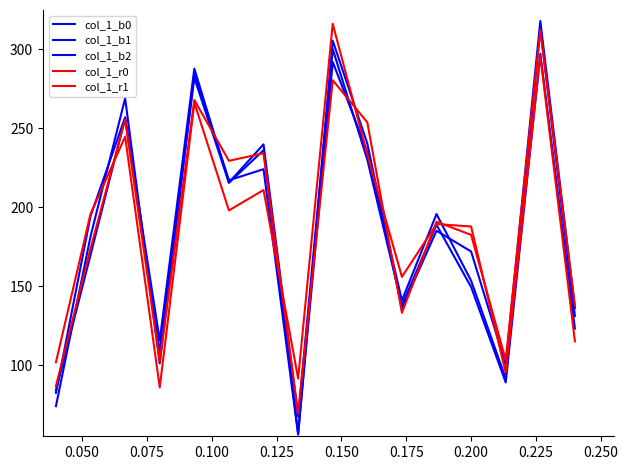

What is the difference between the second highest and second lowest values in the col_1_r0 series?

193.8